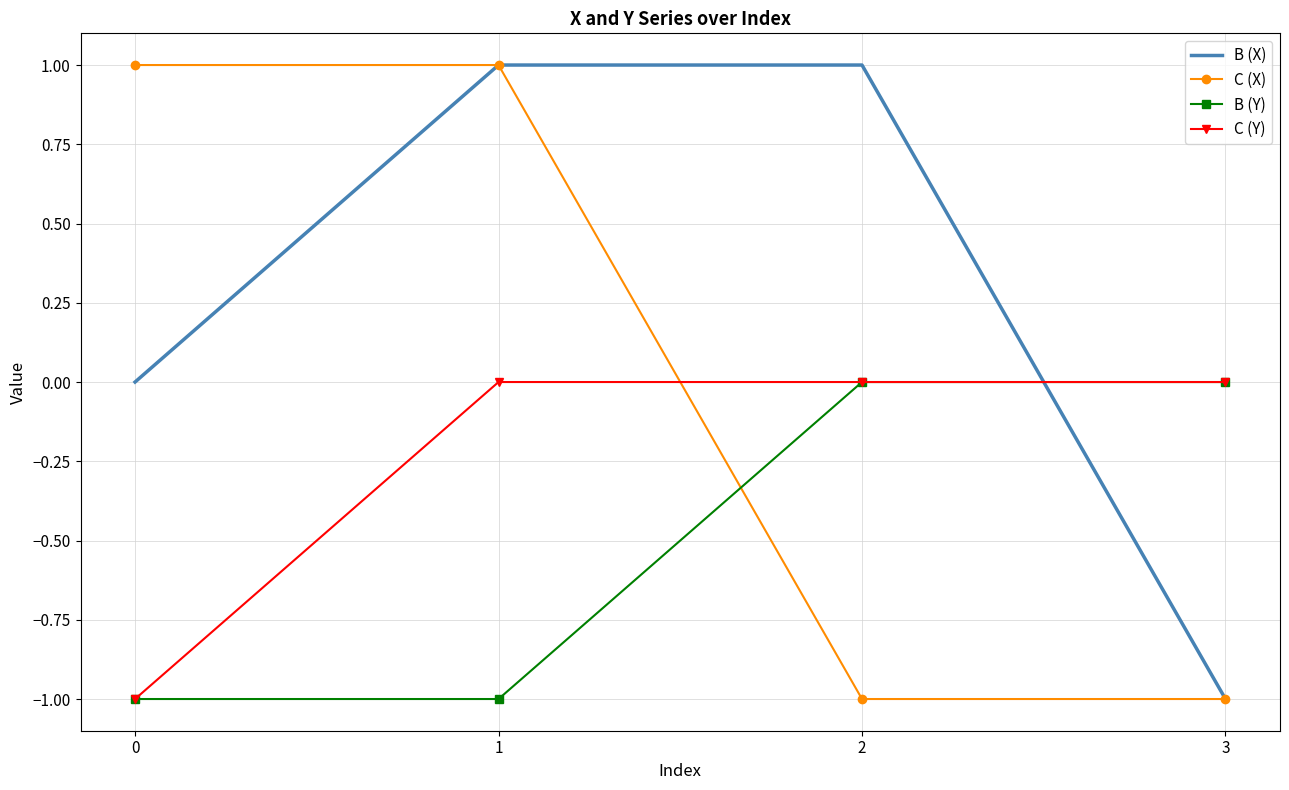

What is the difference between the C (X) values at 0 and 2?

2